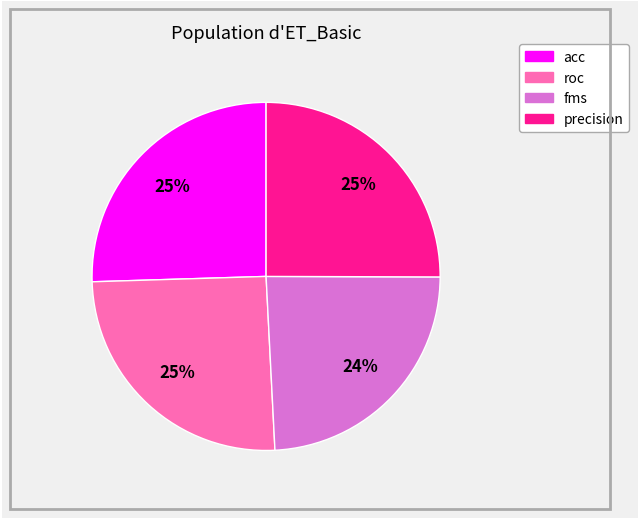

The acc slice represents 31% of the pie. True or false?

False